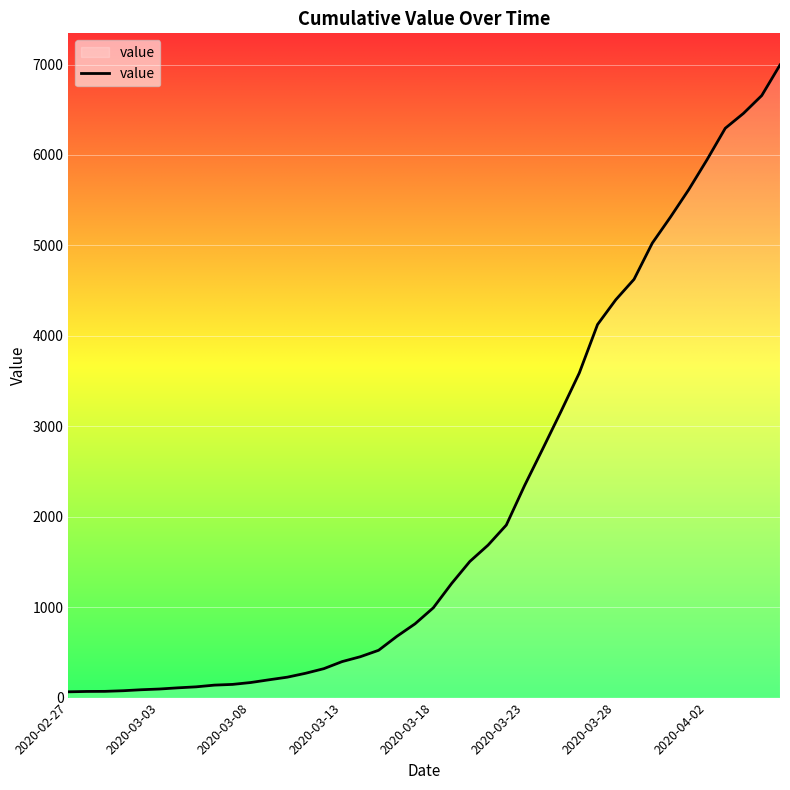

What is the greatest value displayed?

6995